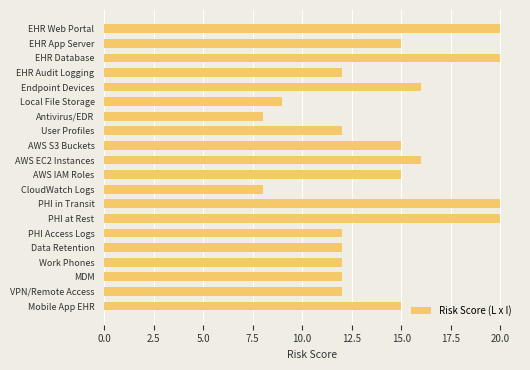

What is the change in value from EHR Database to CloudWatch Logs?

-12